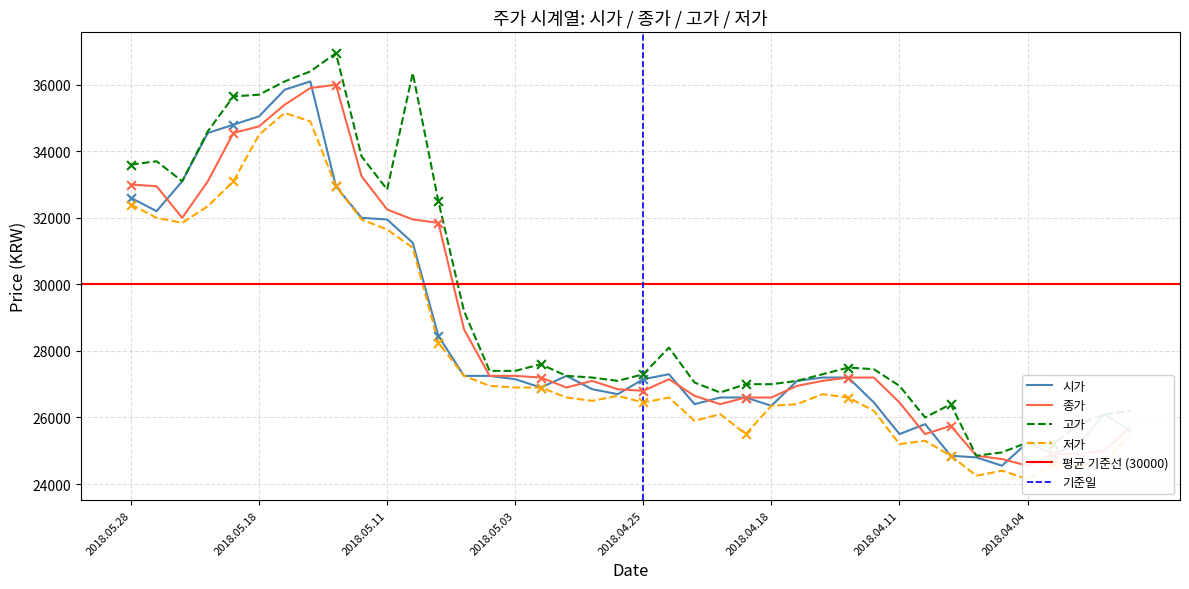

Which series reaches the minimum Y coordinate?

저가